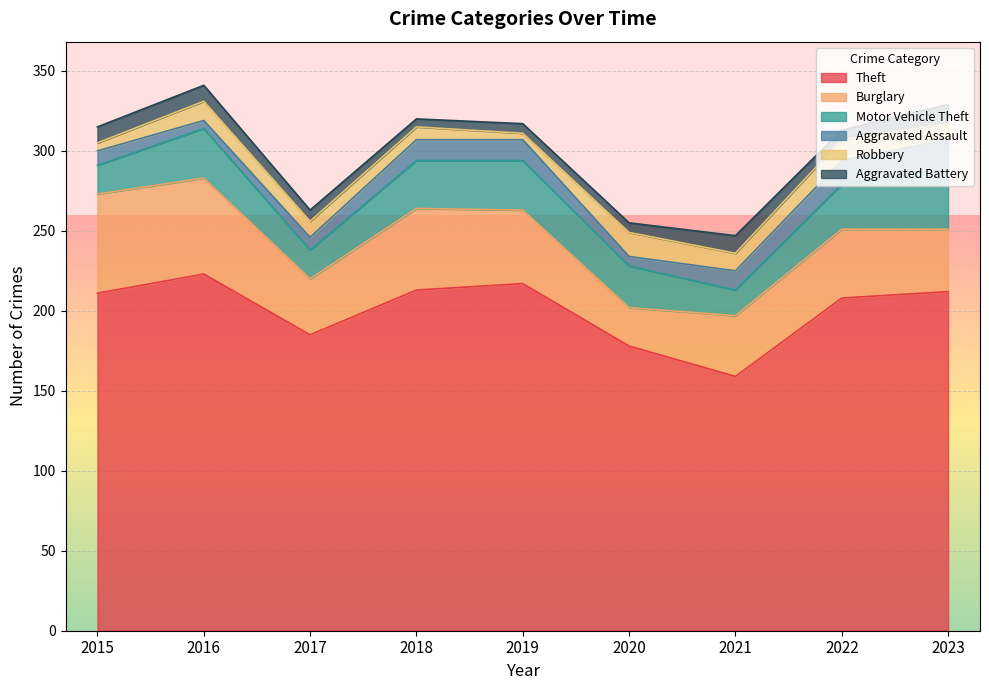

Where does the Burglary series first go above 43?

2015